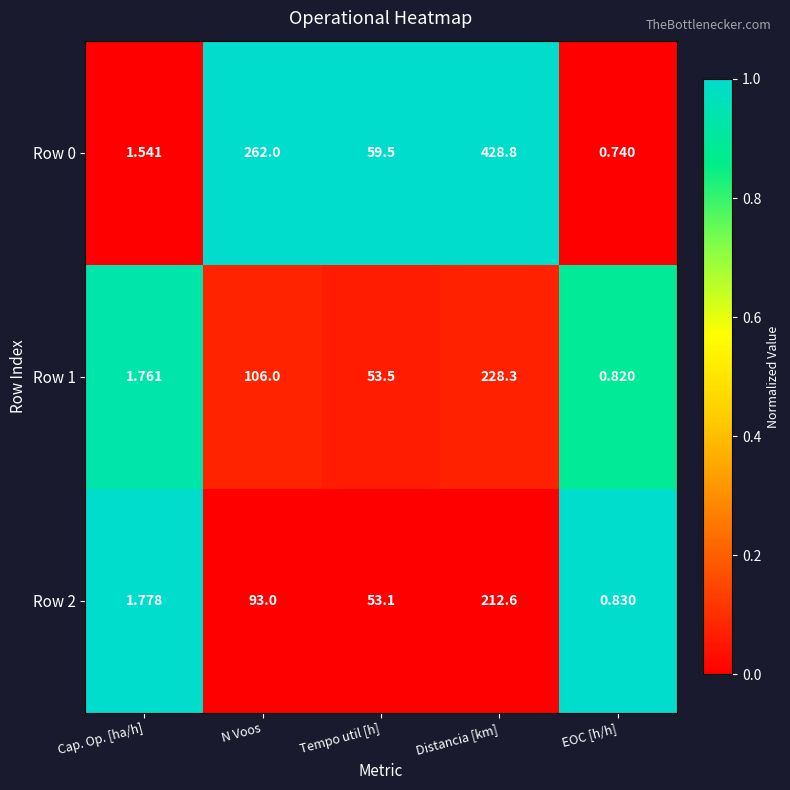

At how many categories does at least one series exceed 0?

5